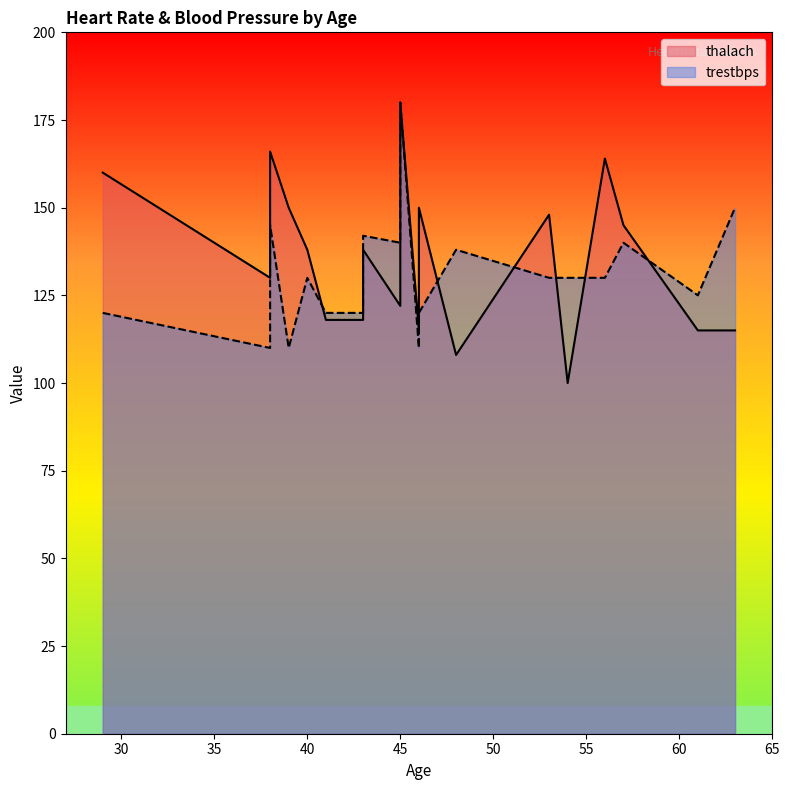

Reading left to right, transcribe all the data shown in this chart.

120	110	145	110	130	120	120	142	140	180	110	120	120	138	130	130	130	140	125	150